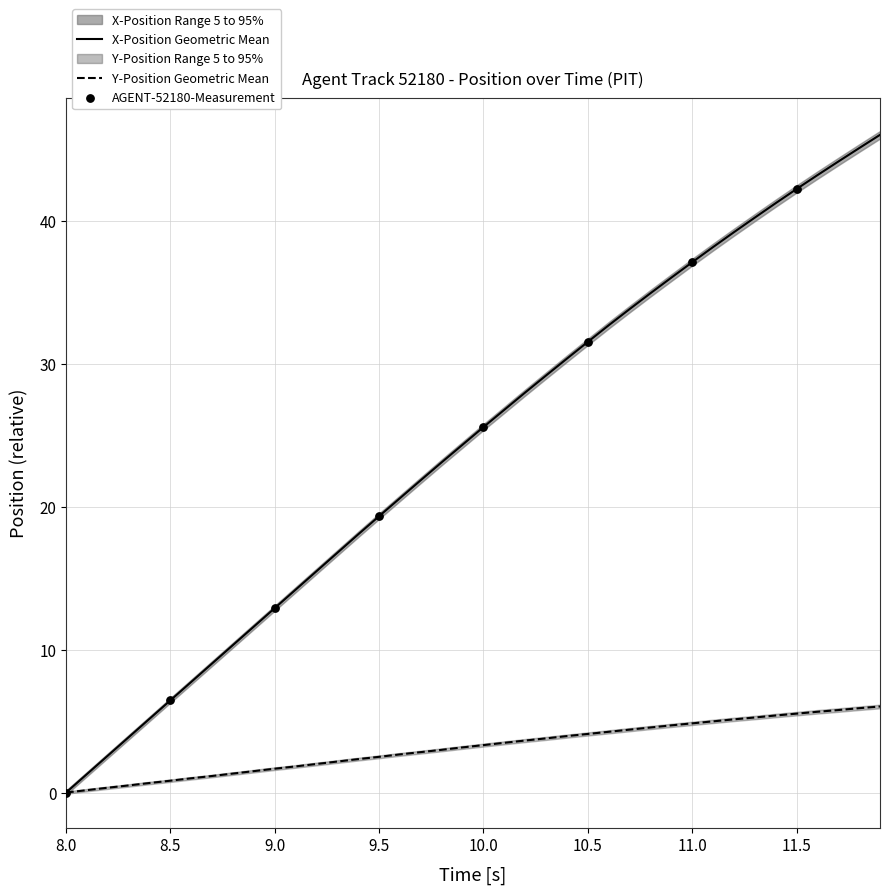

Which category has the lowest value in the X-Position Geometric Mean series?

8.0